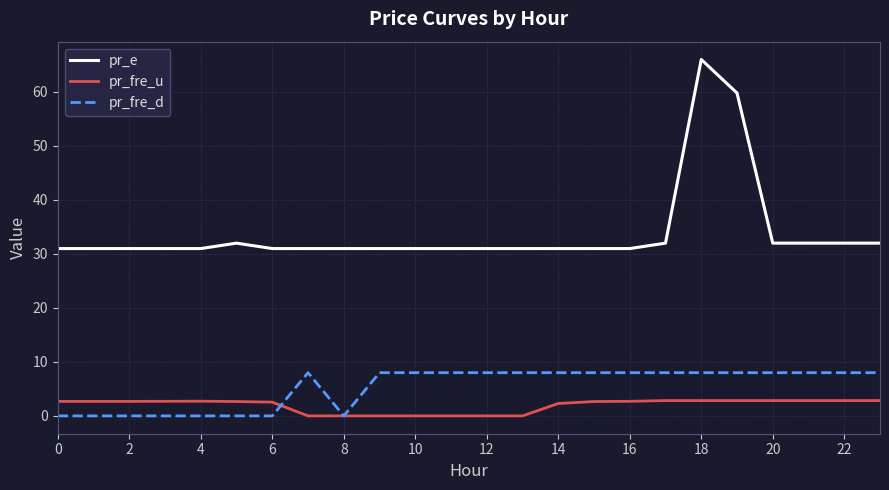

How many lines are shown in the chart?

3